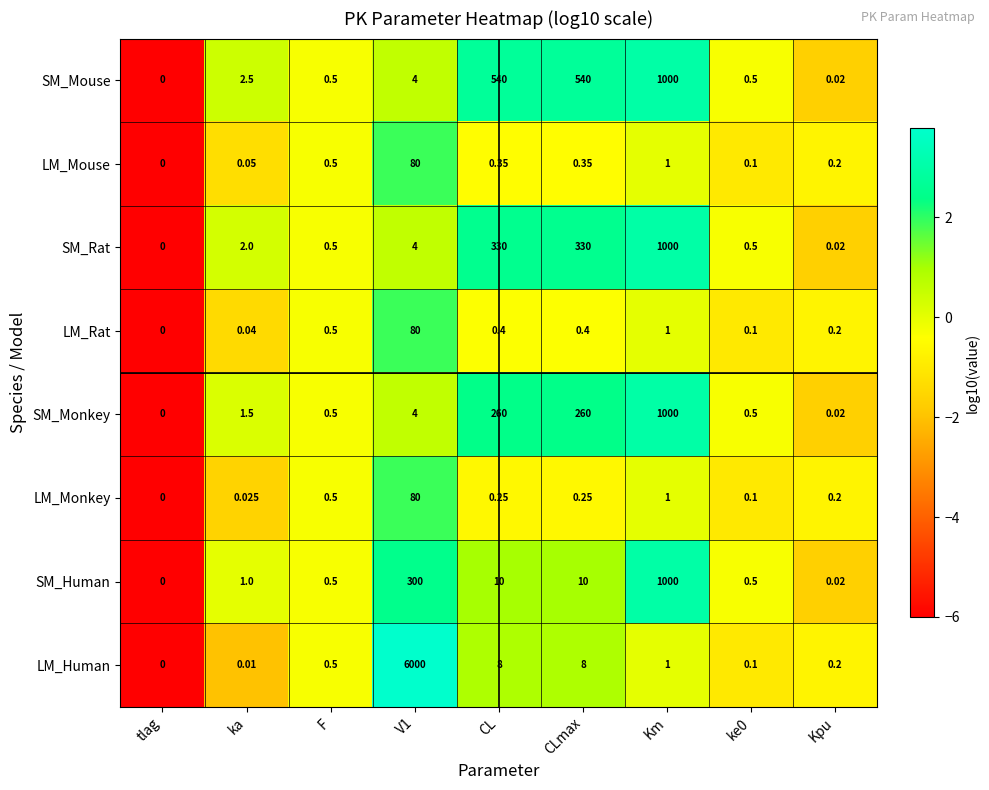

At which label is LM_Monkey closest to 40?

Km